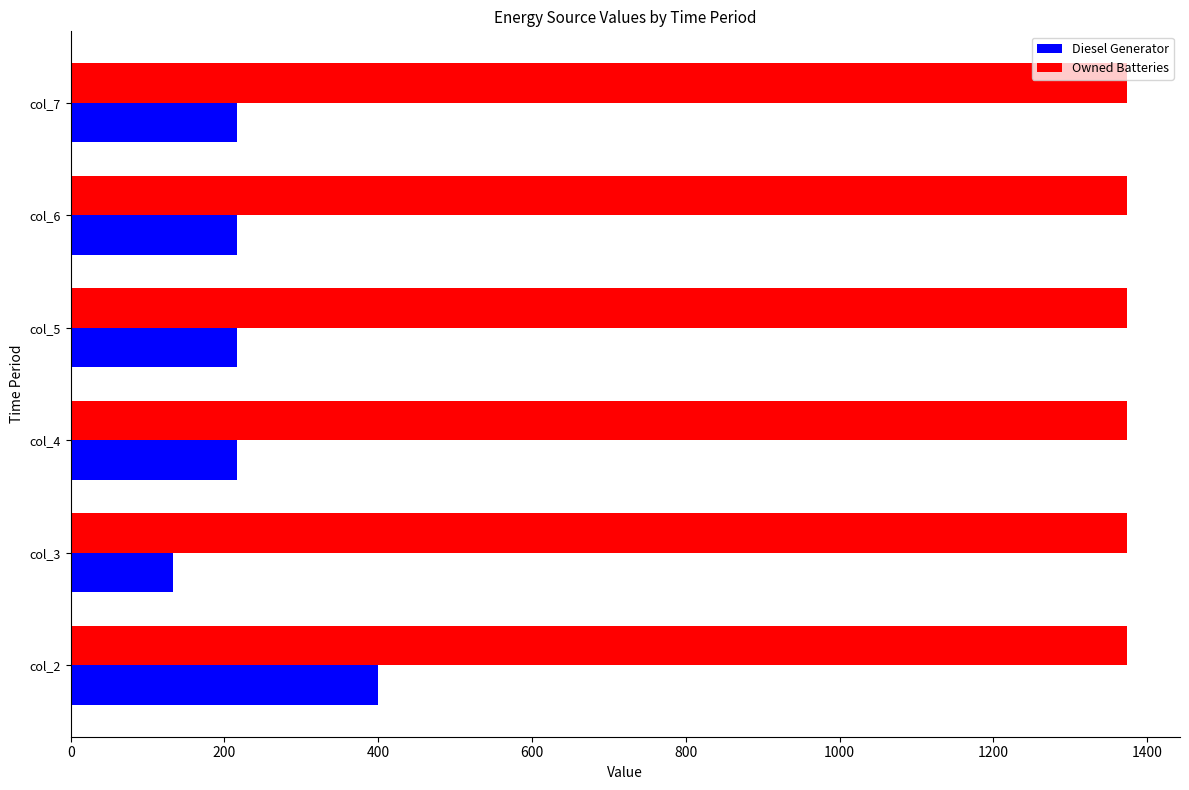

What are all the series names shown in the legend?

Diesel Generator, Owned Batteries